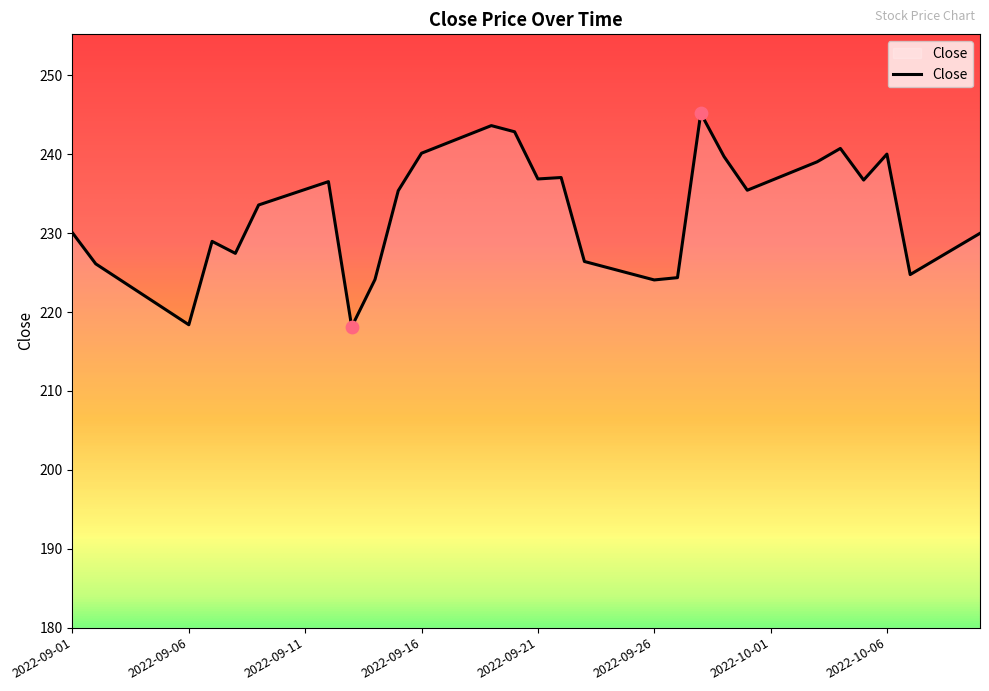

What is the difference between the maximum and minimum values?

27.1